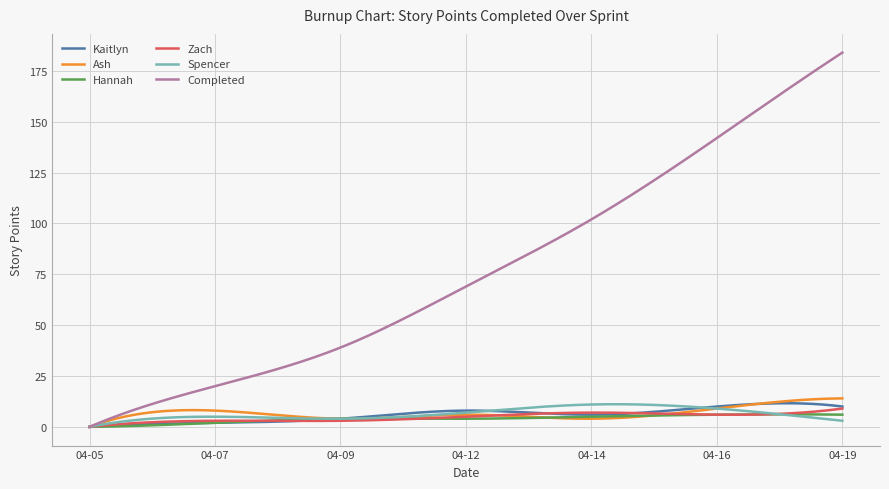

Which series has the widest spread of values?

Completed